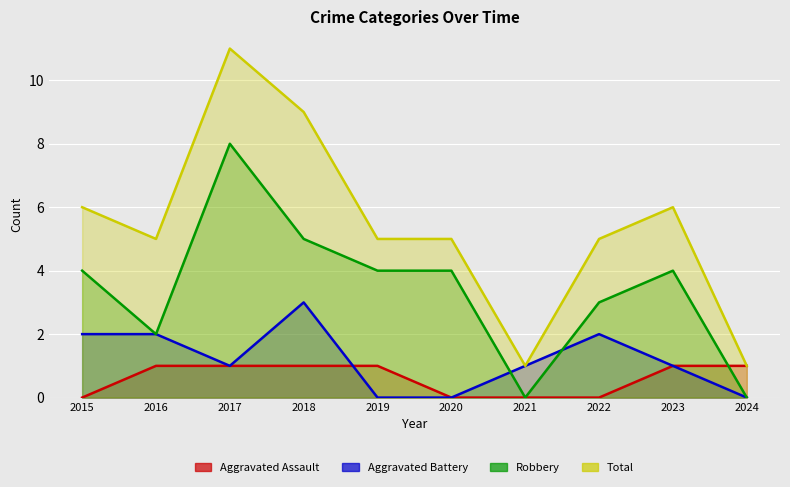

At how many categories does at least one series exceed 0?

10